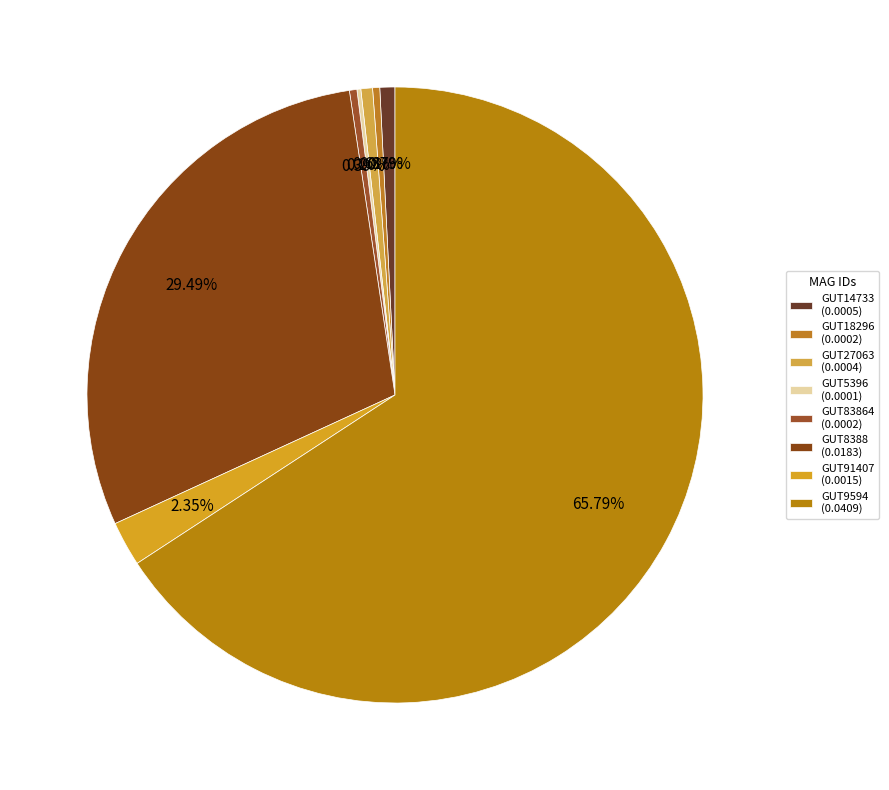

How many segments does this pie chart have?

8